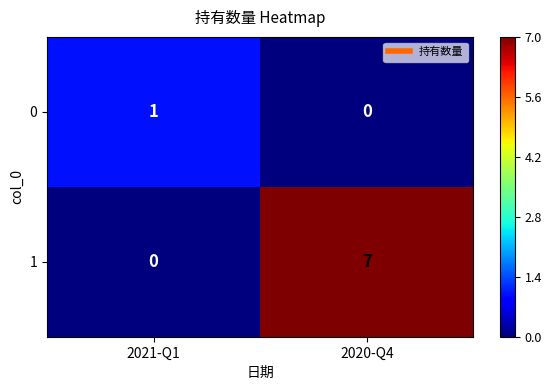

What is the sum of all 1 values?

7